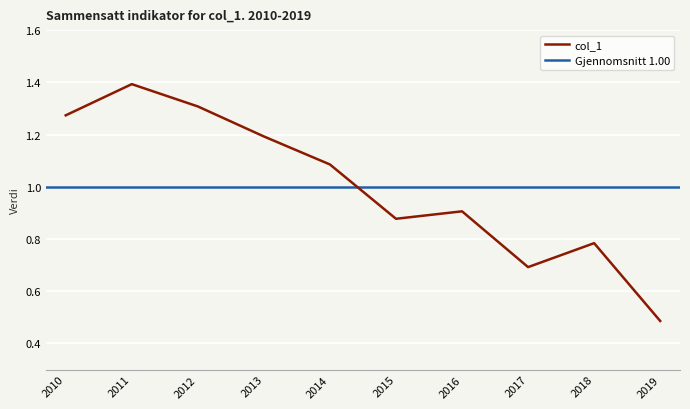

Is it true that col_1 equals 2.3 at 2011?

False